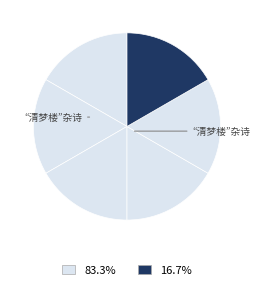

To the nearest percent, what is the average slice percentage?

17%